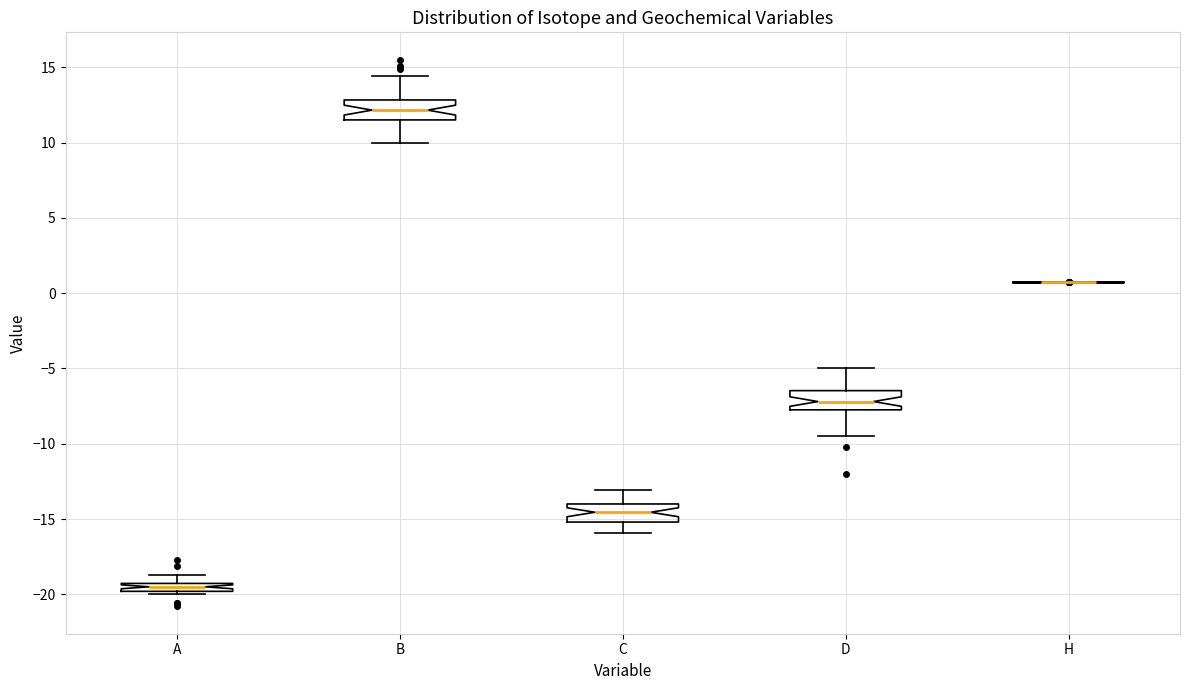

Where does the median line of the box for C sit on the y-axis? The values are not printed on the chart, so give them approximately, as read against the axis.

-14.5